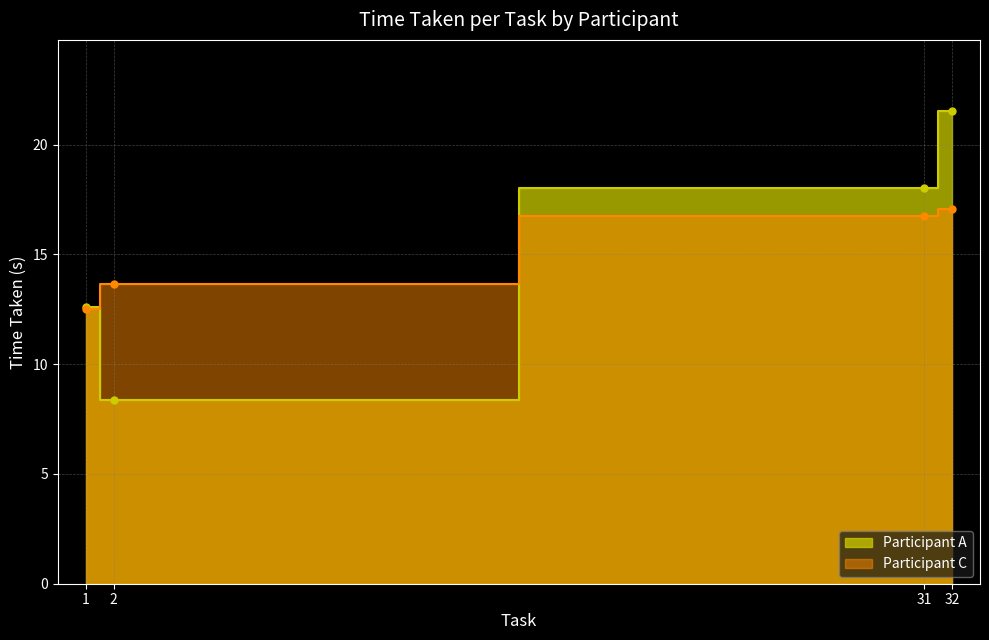

Read the Participant A value at 32.

21.5